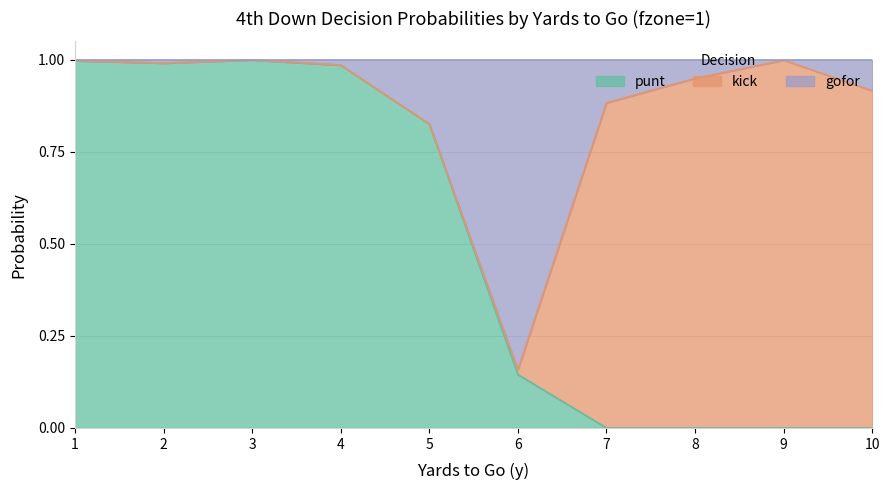

Is it true that punt equals 1.4 at 1?

False